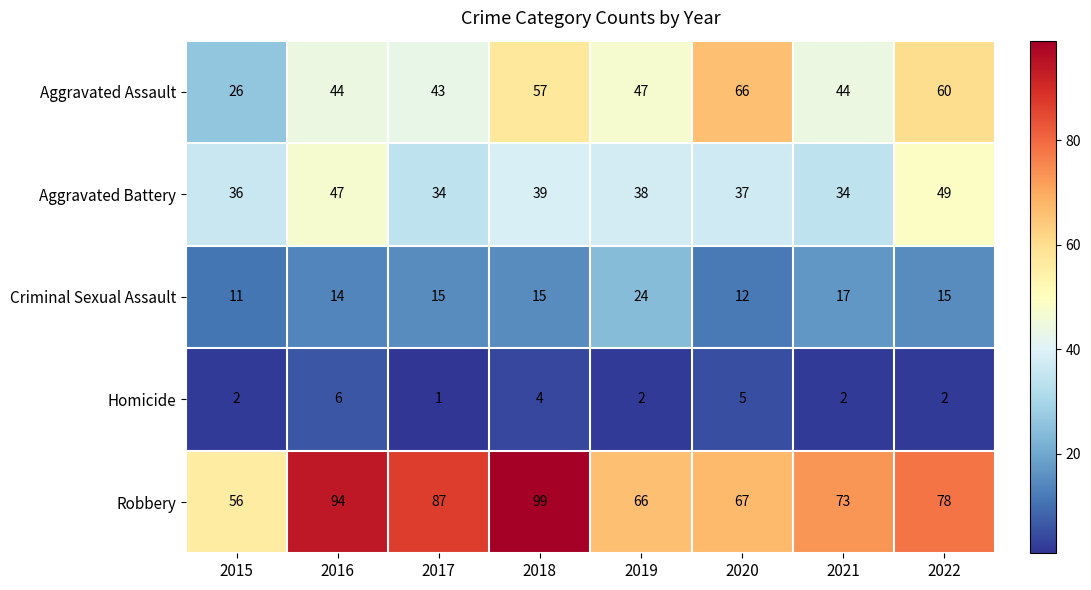

Which category has the lowest value across all series?

2017